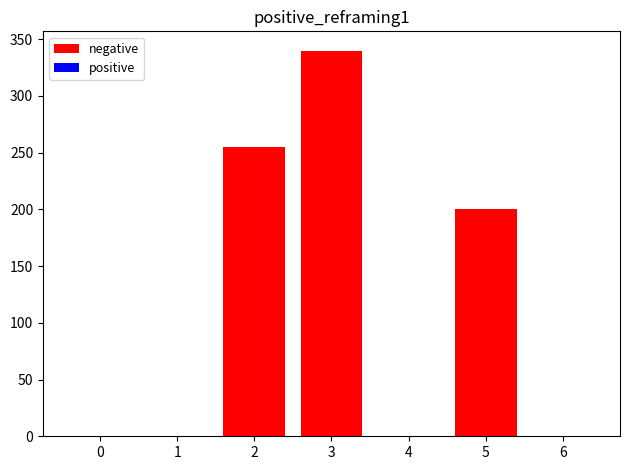

The value at 0 is 0. True or false?

True